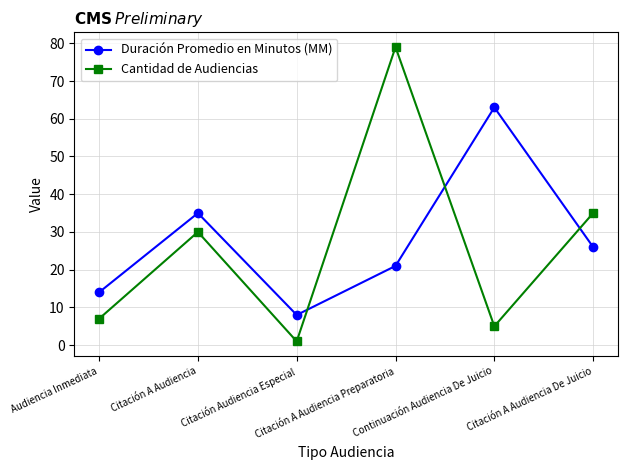

Reading right to left, transcribe all the data shown in this chart.

Duración Promedio en Minutos (MM): Citación A Audiencia De Juicio=26	Continuación Audiencia De Juicio=63	Citación A Audiencia Preparatoria=21	Citación Audiencia Especial=8	Citación A Audiencia=35	Audiencia Inmediata=14
Cantidad de Audiencias: Citación A Audiencia De Juicio=35	Continuación Audiencia De Juicio=5	Citación A Audiencia Preparatoria=79	Citación Audiencia Especial=1	Citación A Audiencia=30	Audiencia Inmediata=7